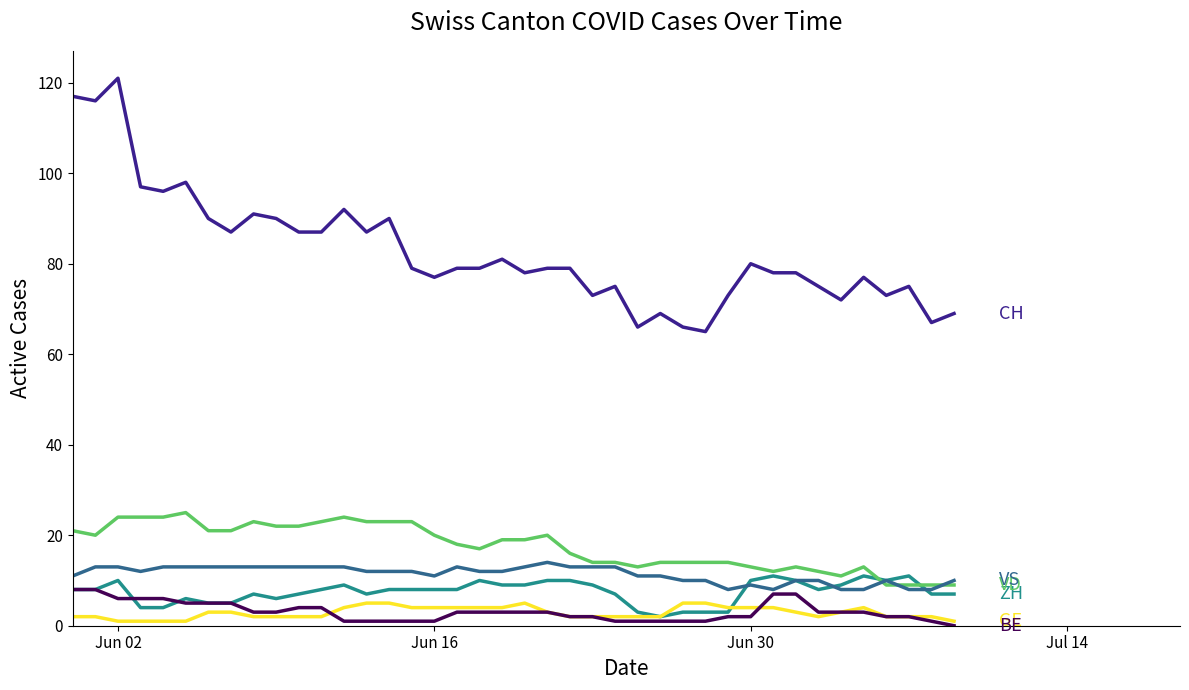

What is the greatest value displayed?

121